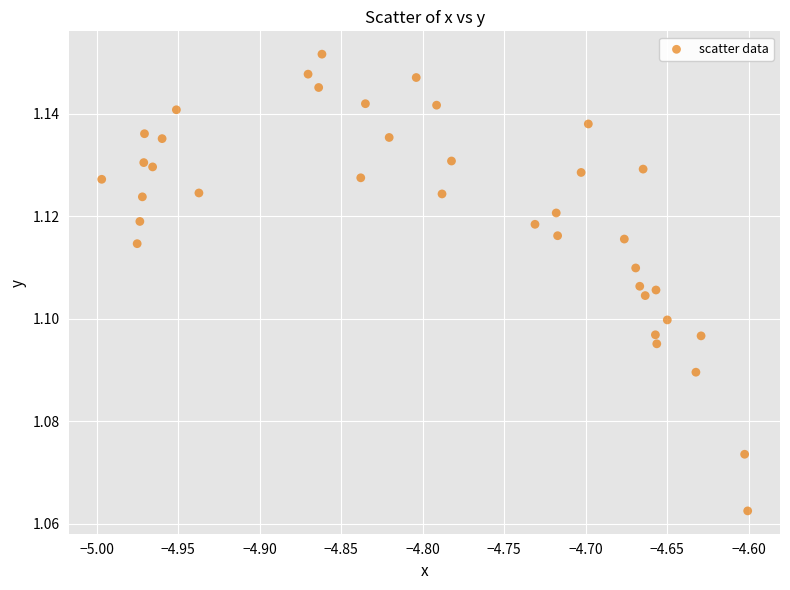

What is the range of X values (max minus min)?

0.4